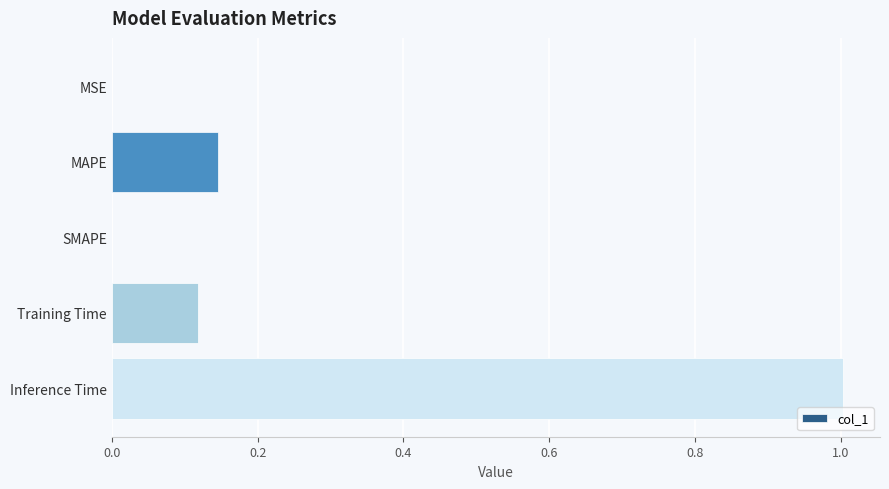

What is the sum of the values at Training Time and Inference Time?

1.1